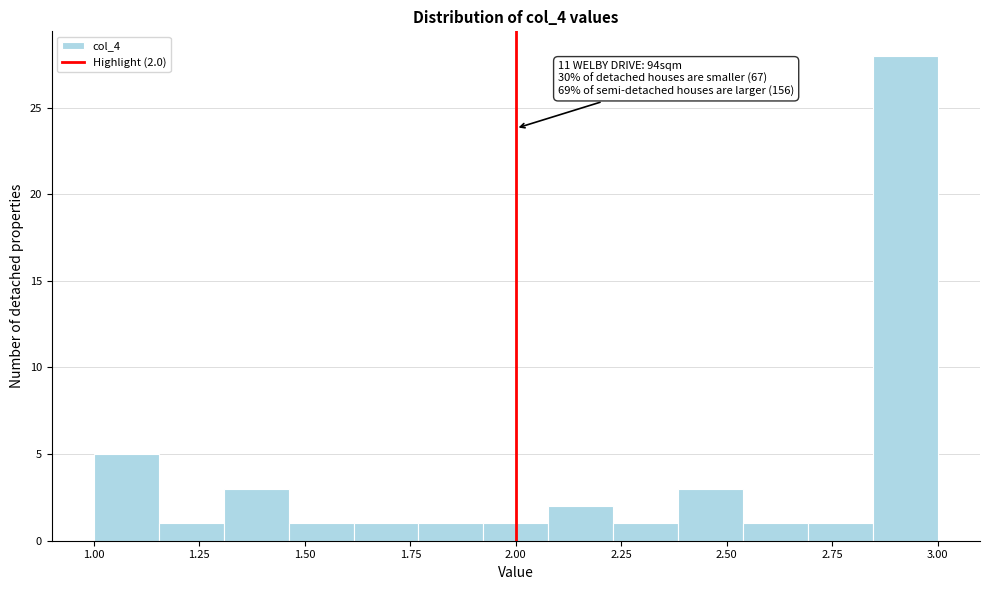

Around what value on the x-axis is the tallest bar? Give the approximate position of its centre, as read against the axis.

2.90